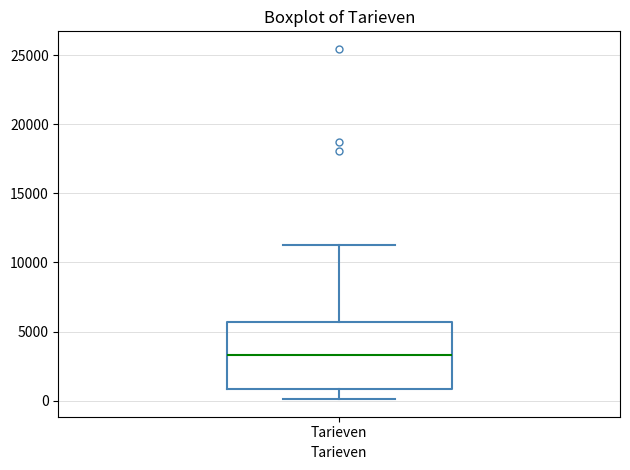

Transcribe this box plot: give where the median line is, the range the box spans, and where the two whiskers end, as read against the y-axis. The values are not printed on the chart, so give them approximately, as read against the axis.

median 3500, box 1000 to 5500, whiskers 0 to 11500